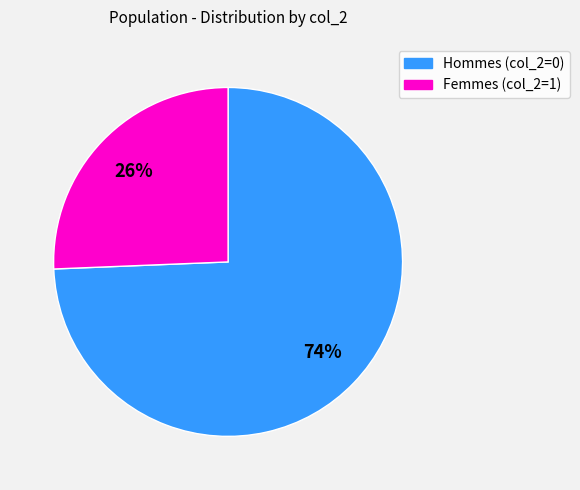

To the nearest percent, what is the average slice percentage?

50%